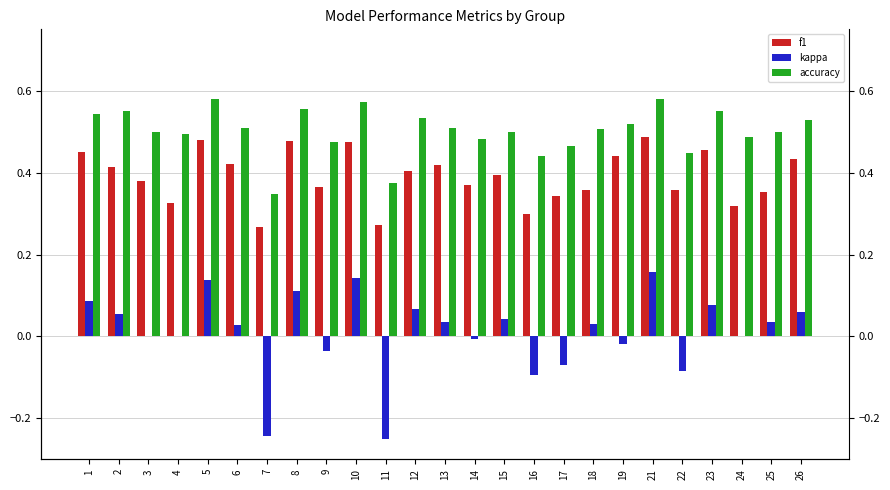

Rank the series at 25 from highest to lowest value.

accuracy, f1, kappa